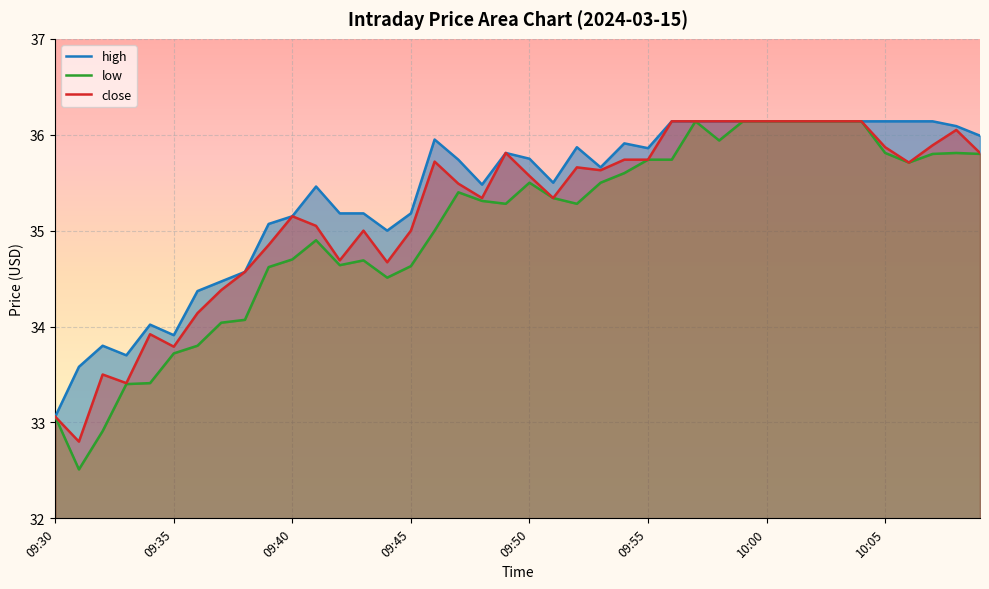

Count the number of data series in this chart.

3